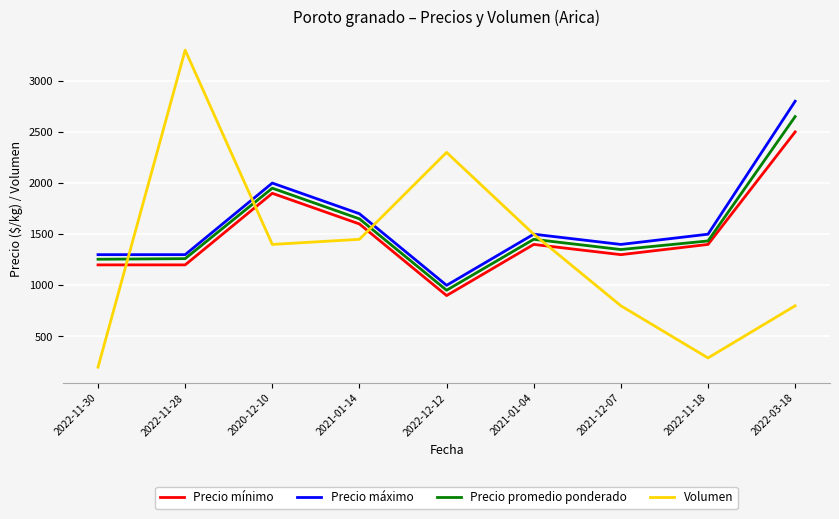

What is the lowest value of the Precio promedio ponderado series?

952